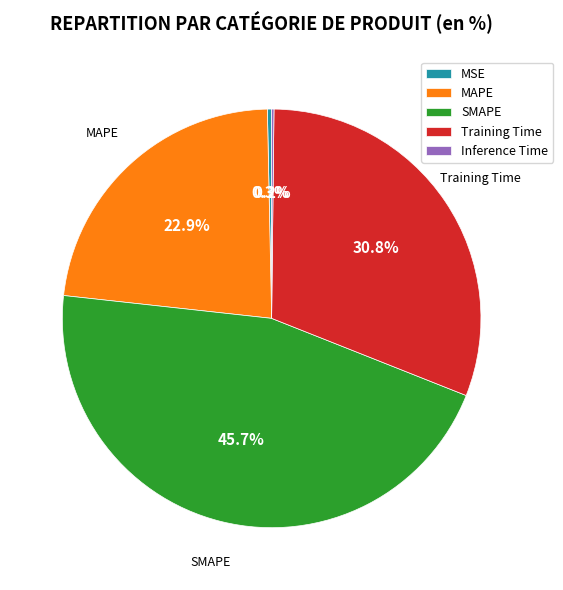

What portion of the pie excludes Training Time?

69.2%